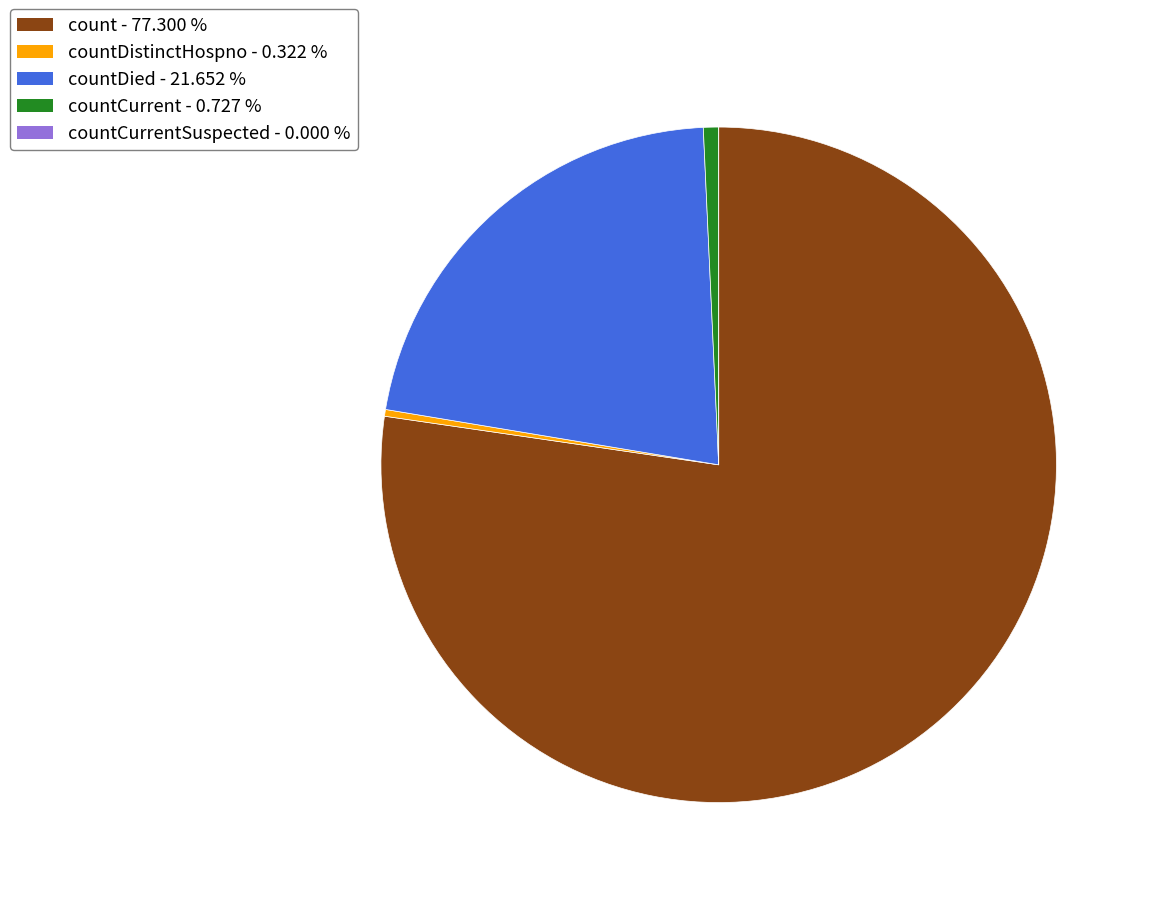

Is there any slice that represents more than half of the pie?

Yes